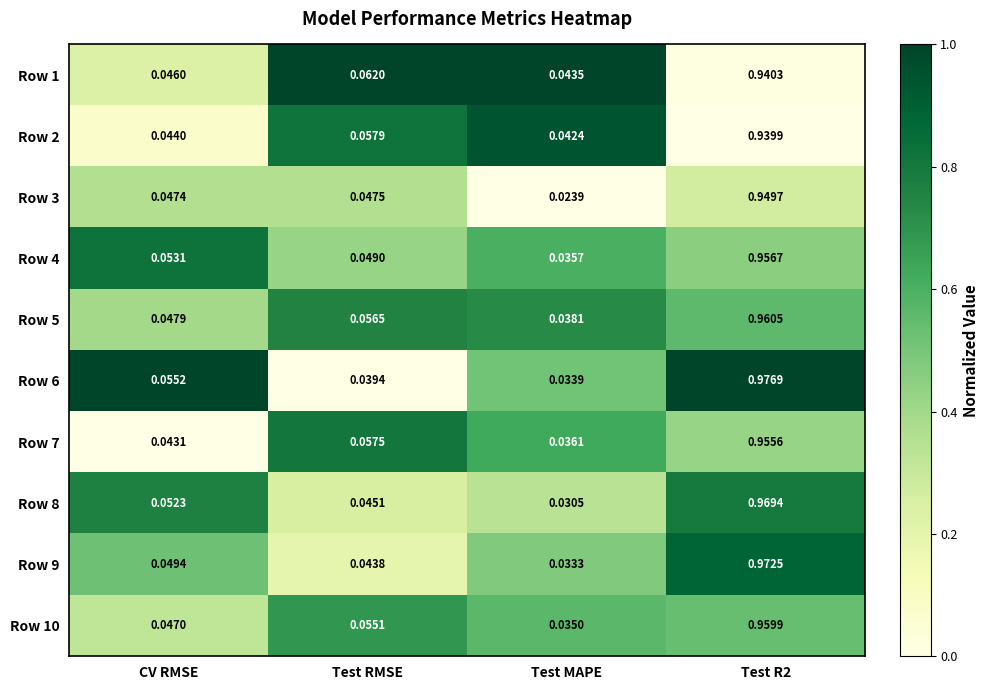

Which category has the lowest value in the Row 1 series?

Test MAPE